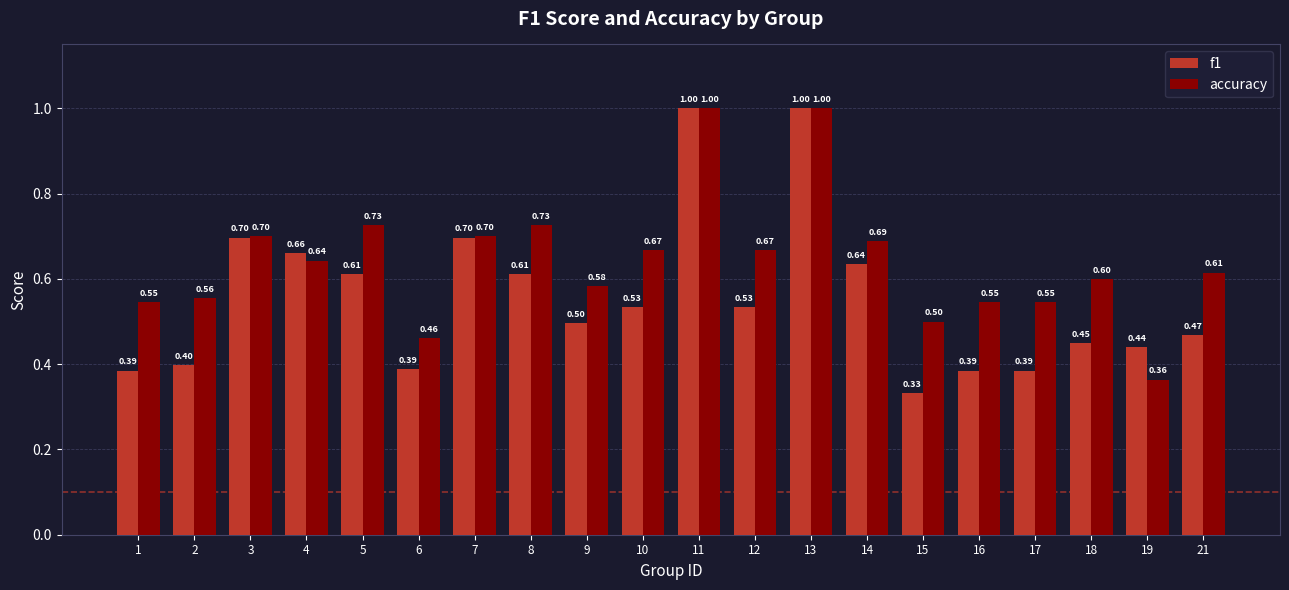

Count the accuracy values in the range 0 to 1.

20